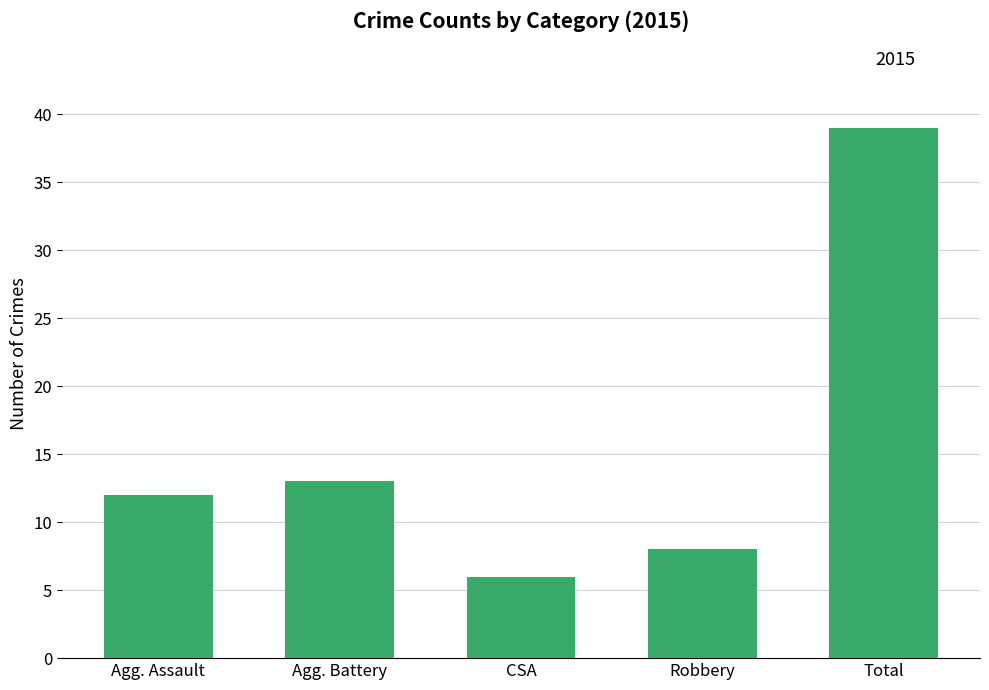

What is the label of the 4th bar from the right?

Agg. Battery